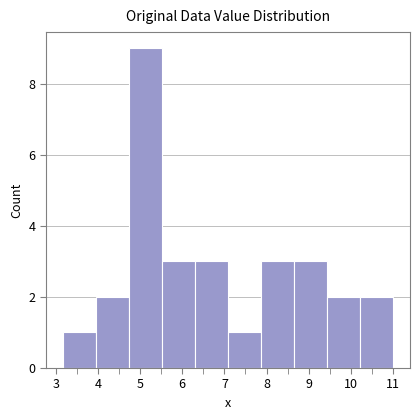

Over which range of the x-axis is the bar tallest?

4.7 to 5.5